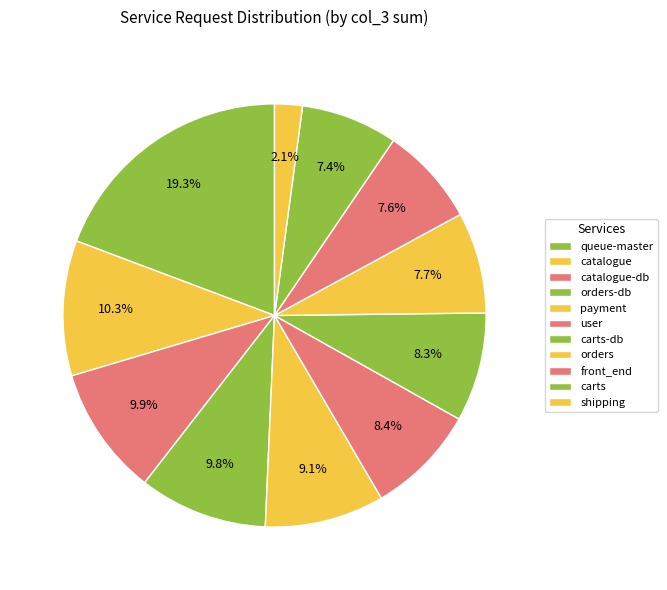

Do carts-db and catalogue-db together represent more than half of the pie?

No